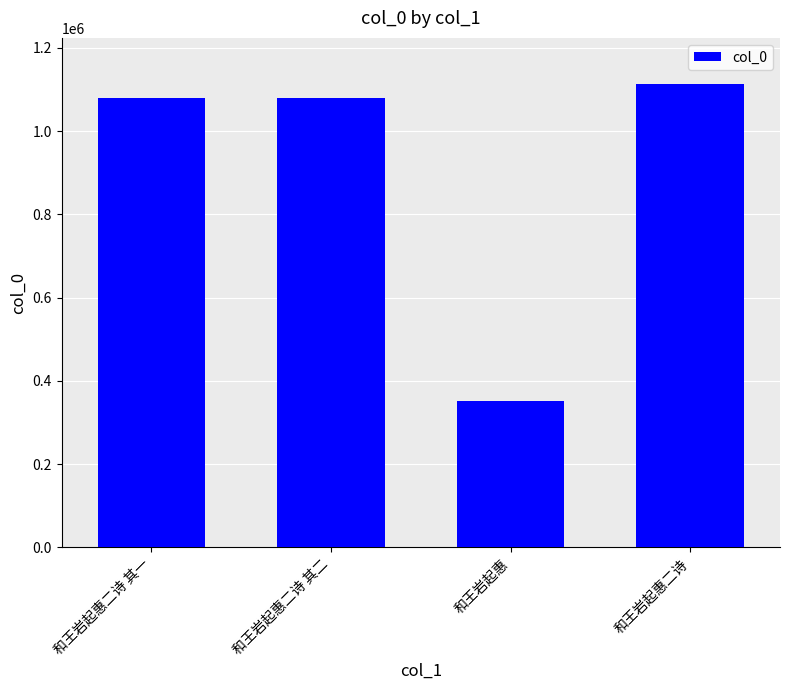

What is the value of the 1st bar from the left?

1079266